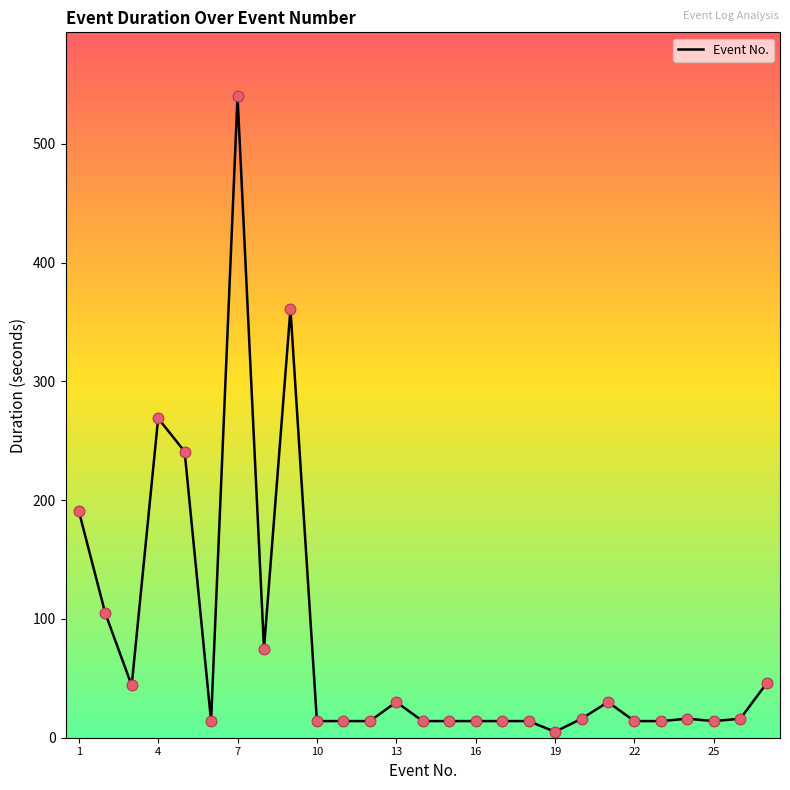

What is the difference between the maximum and minimum values?

535